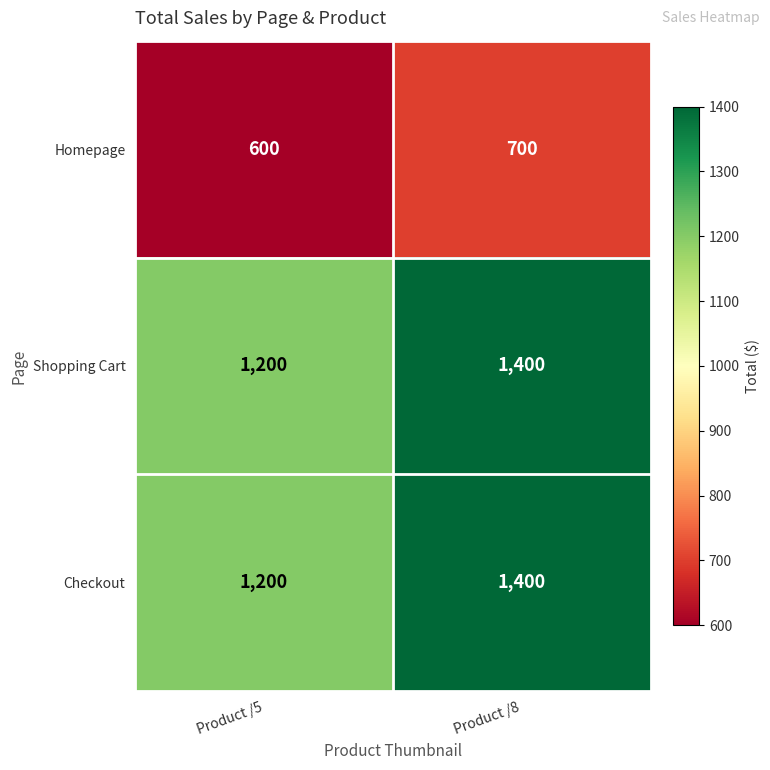

What is the difference between the Checkout values at Product /5 and Product /8?

200